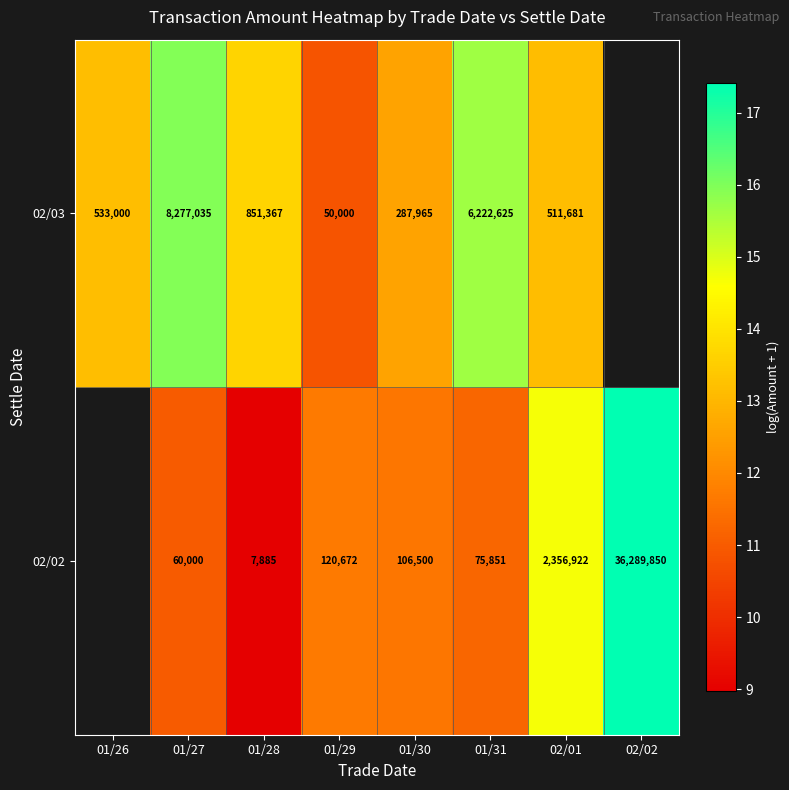

Is it true that 02/03 equals 2.9 at 01/30?

False